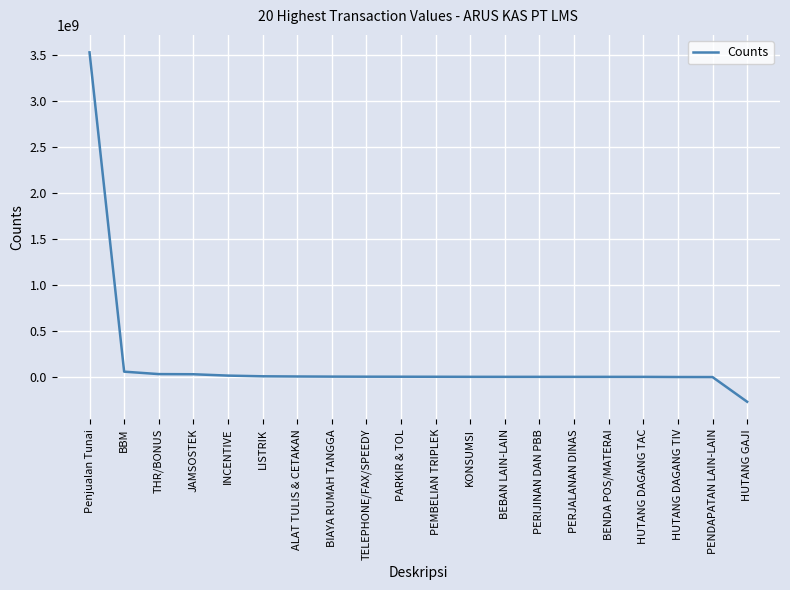

What is the smallest value displayed?

-270321400